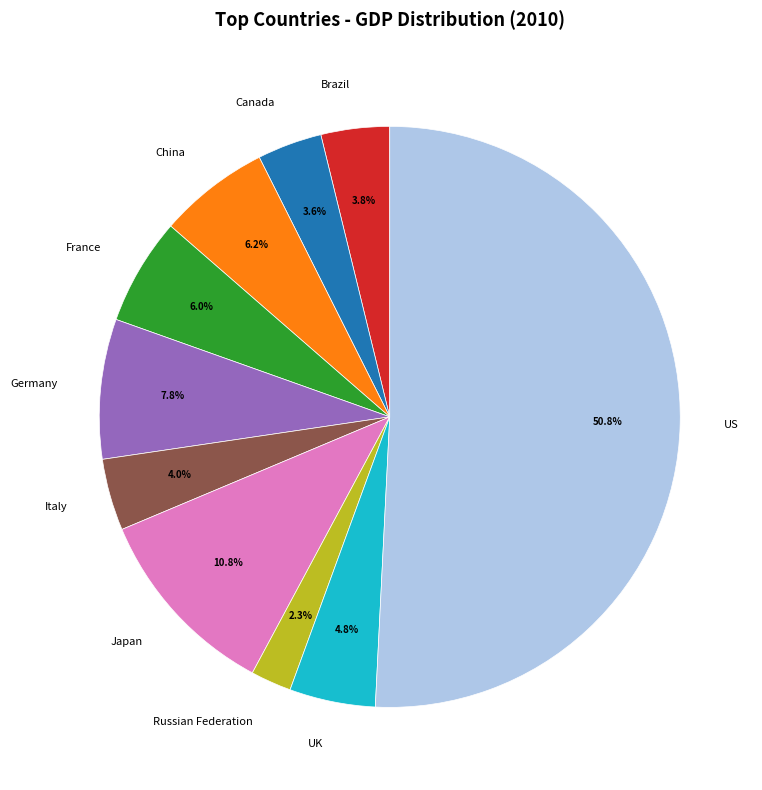

To the nearest percent, what percentage of the pie is Germany?

8%